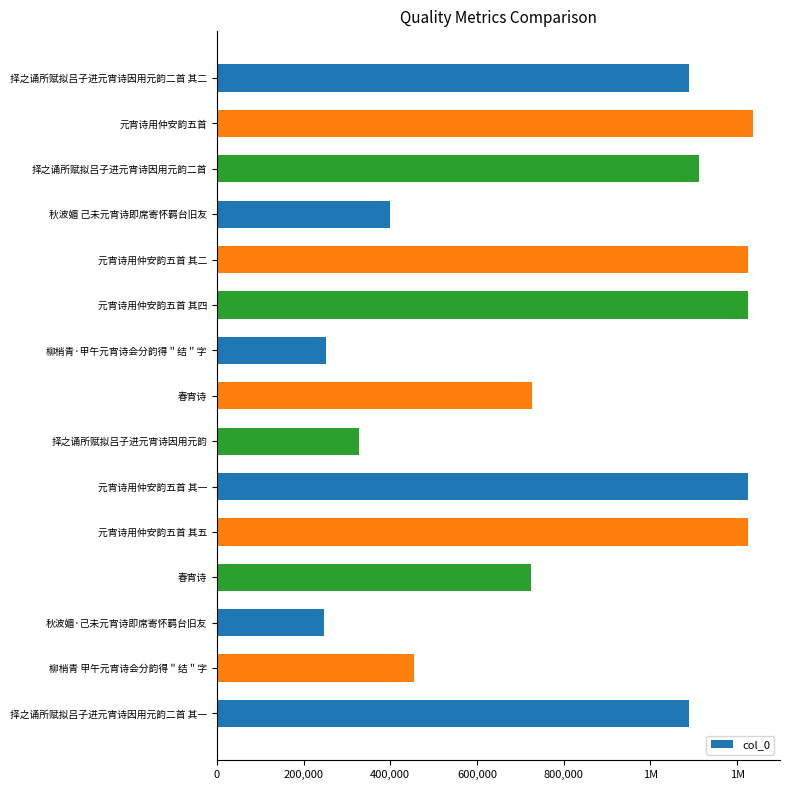

What is the maximum value shown in the chart?

1236859